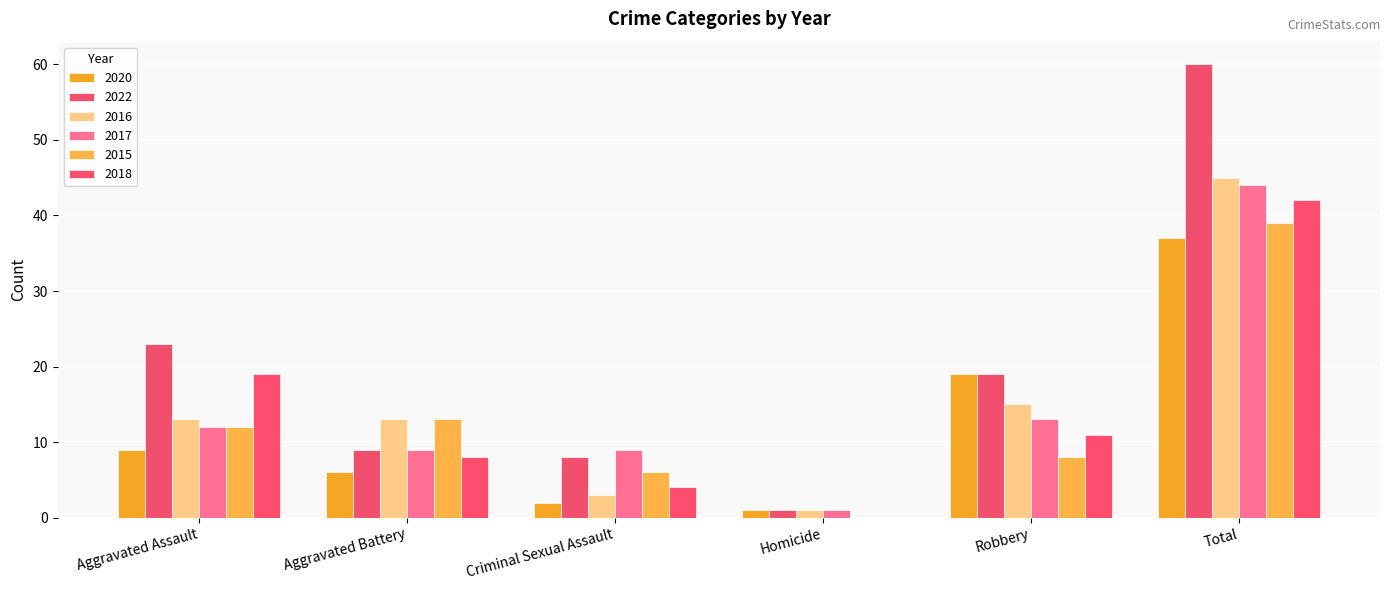

Which series has the largest range (max minus min)?

2022